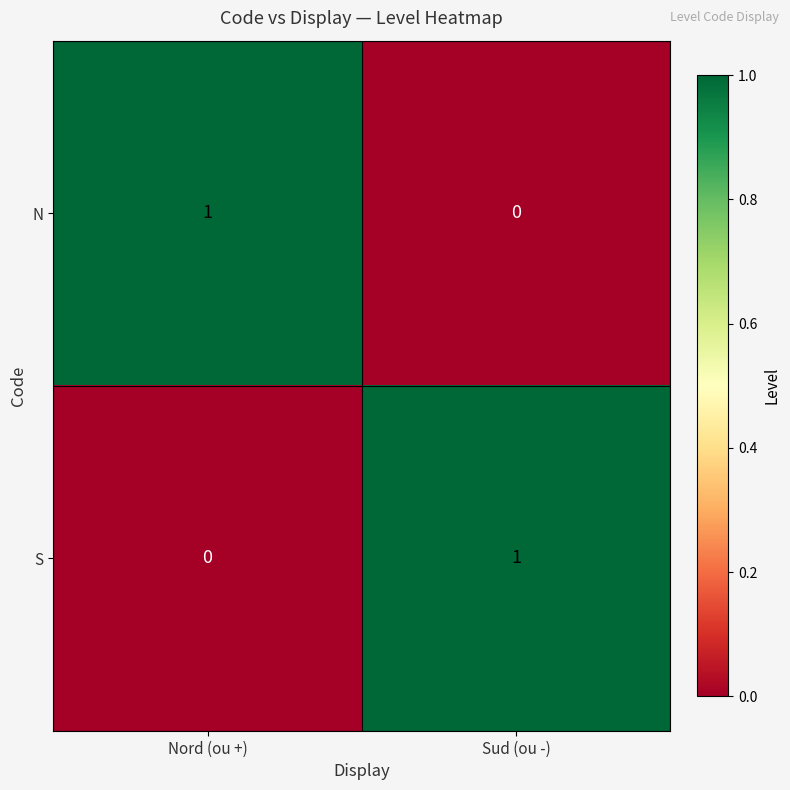

The N series shows 1 at Sud (ou -). True or false?

False